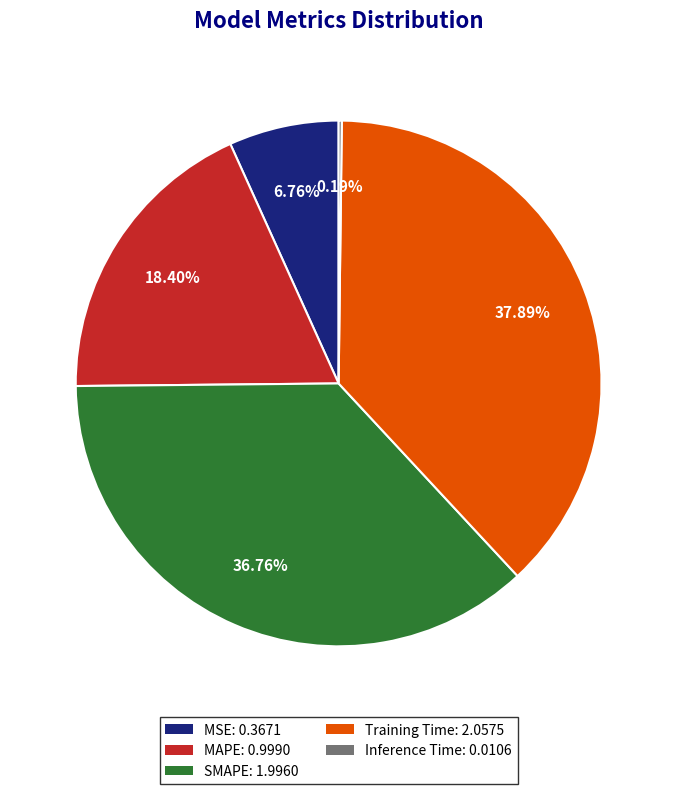

Combined, do SMAPE: 1.9960 and MSE: 0.3671 account for over 50%?

No